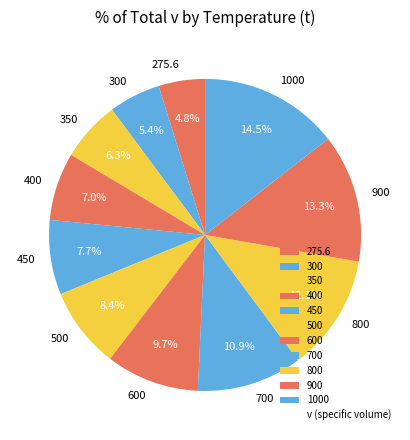

To the nearest percent, what percentage of the pie is 900?

13%